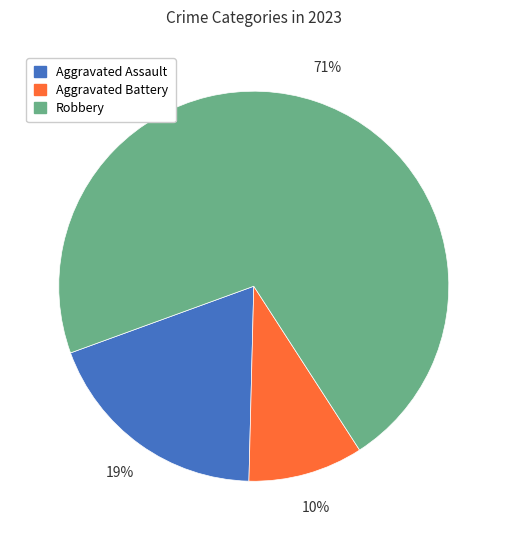

How many slices are in this pie chart?

3